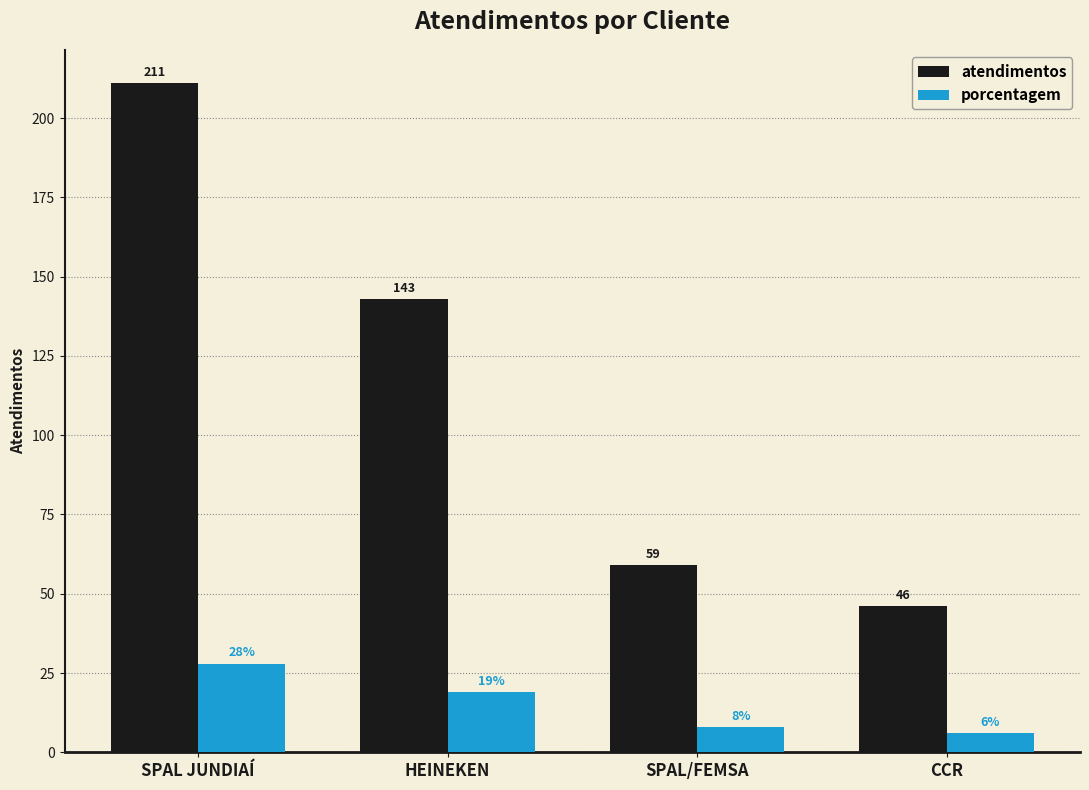

What is the difference between the maximum and minimum values in the atendimentos series?

165